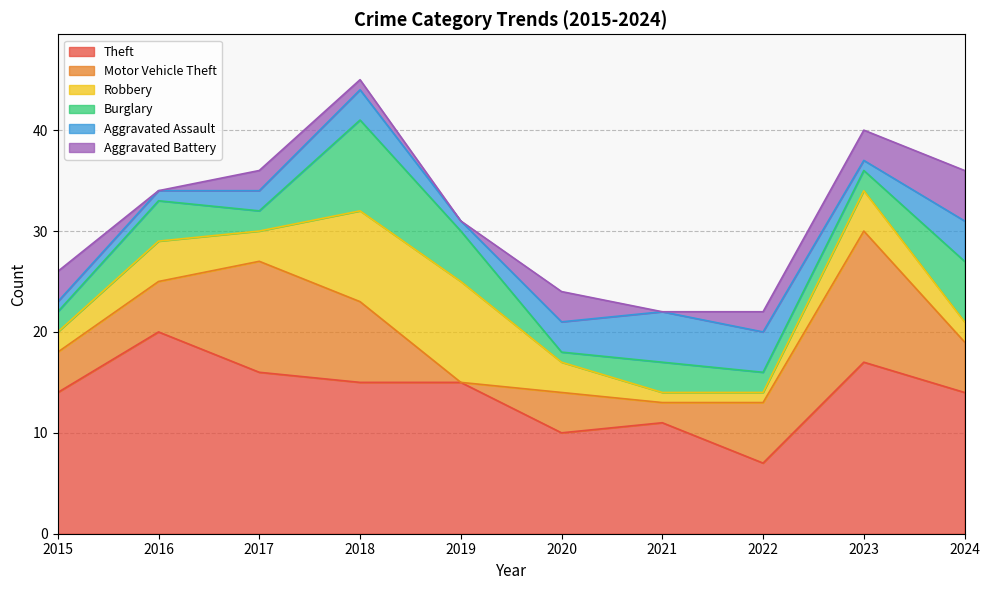

Which series ends up on top after the final intersection of Motor Vehicle Theft and Aggravated Assault?

Motor Vehicle Theft